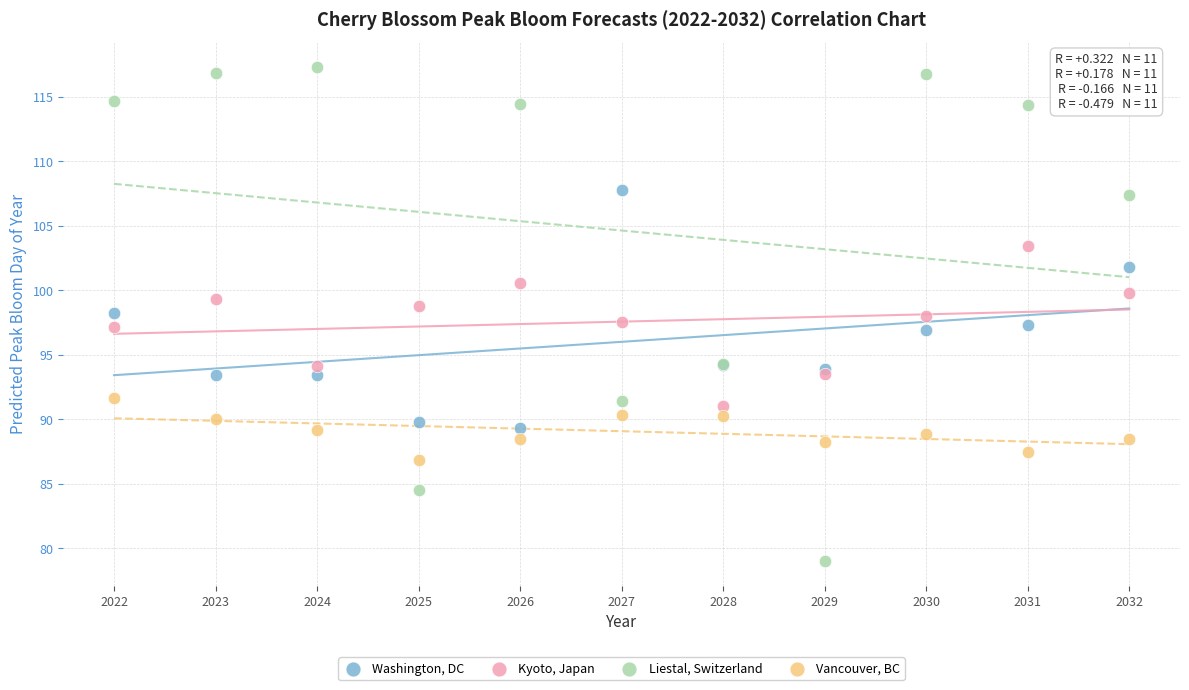

Which series contains the highest Y value?

Liestal, Switzerland